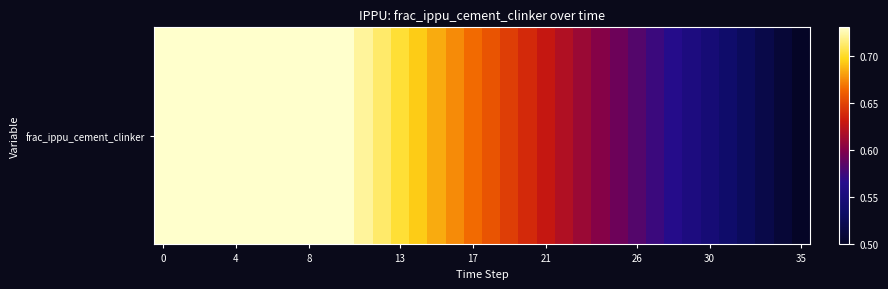

The chart shows a value of 0.7 at 17. True or false?

True